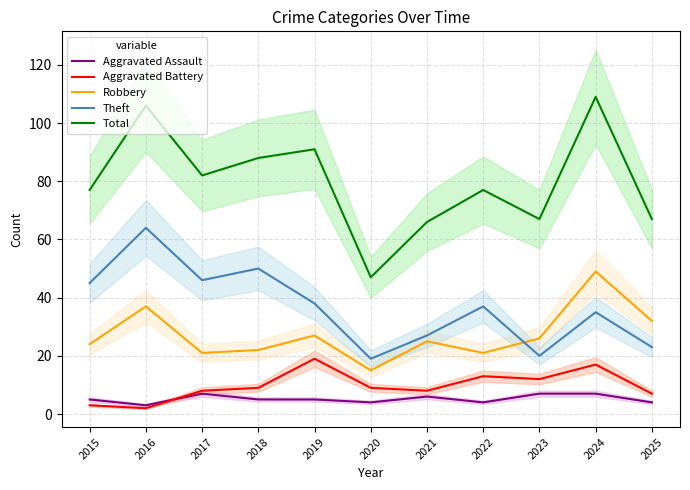

What is the difference between the maximum and minimum values in the Aggravated Battery series?

17